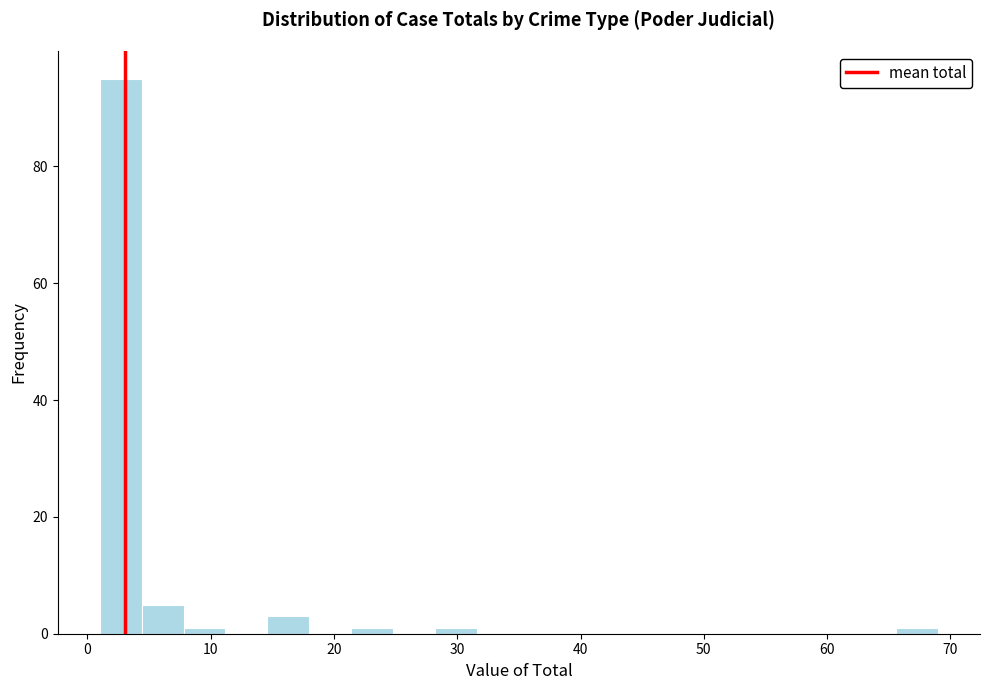

Read against the x-axis, roughly where is the centre of the tallest bar?

3